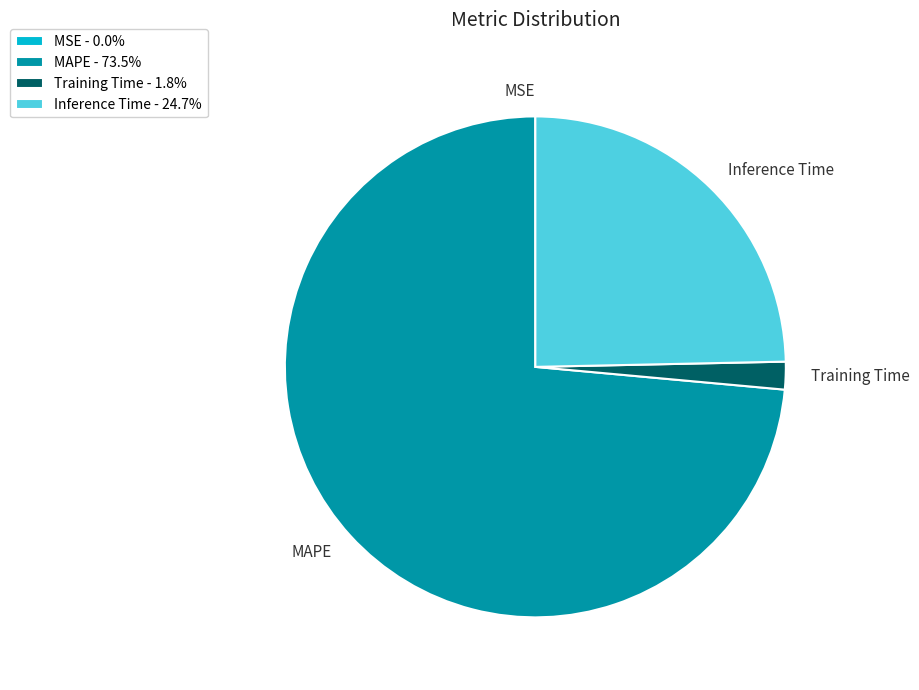

Between MAPE and Inference Time, which is larger?

MAPE